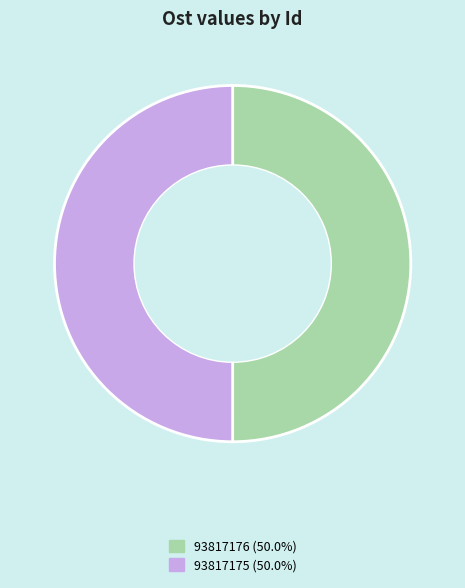

Is it true that 93817176 is 63% of the pie?

False